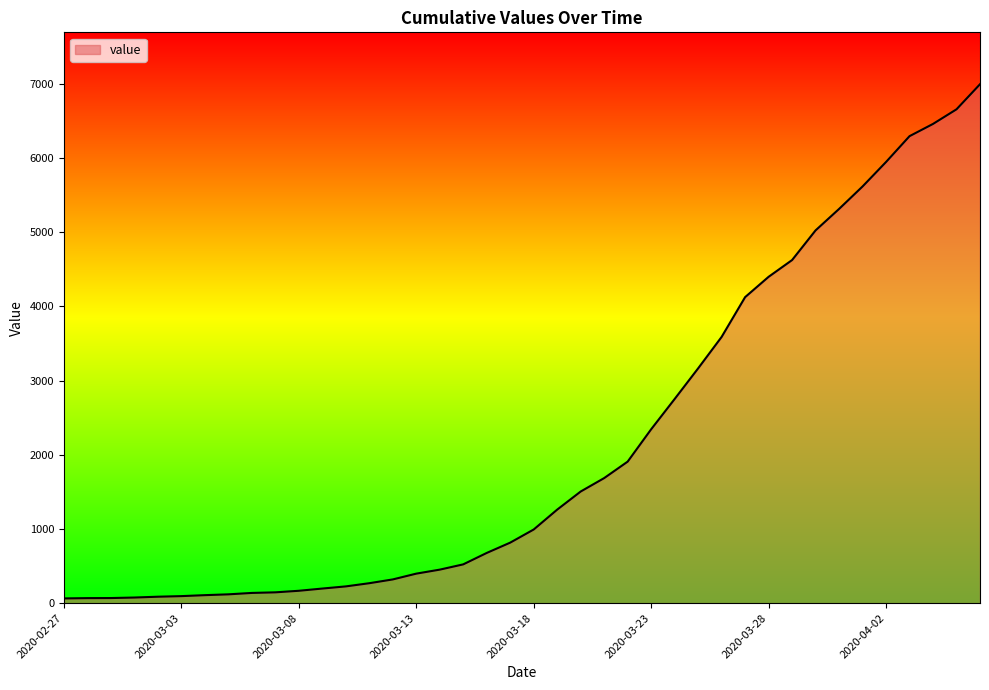

What is the maximum value shown in the chart?

6995